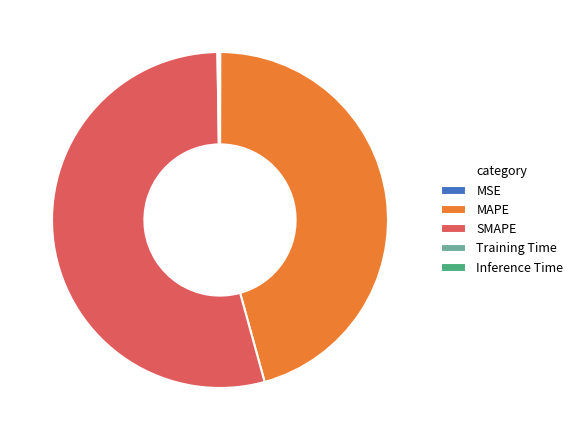

Which slice is the largest?

SMAPE